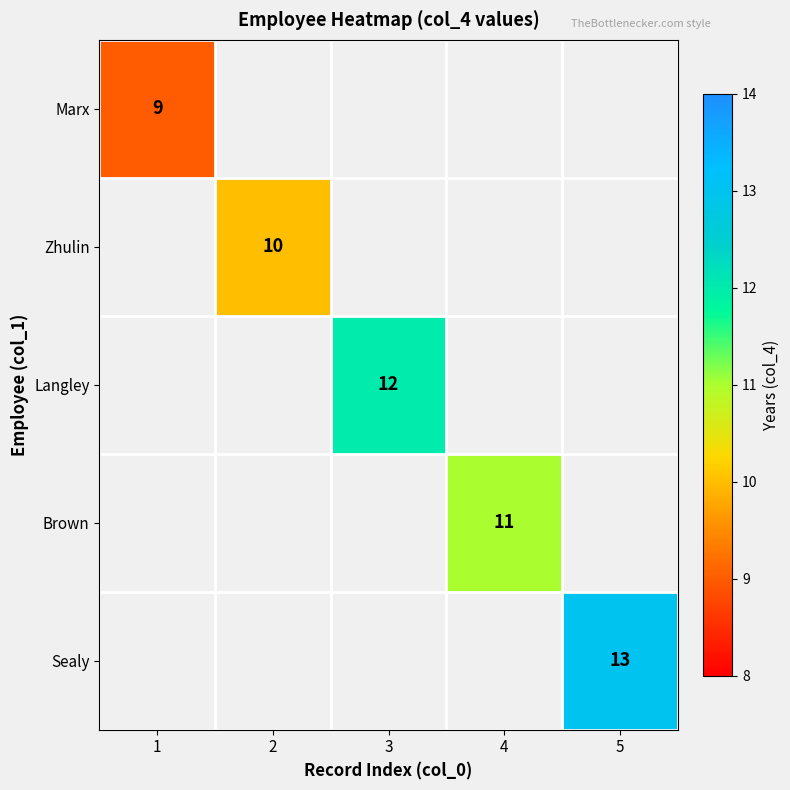

At how many categories does at least one series exceed 12?

1